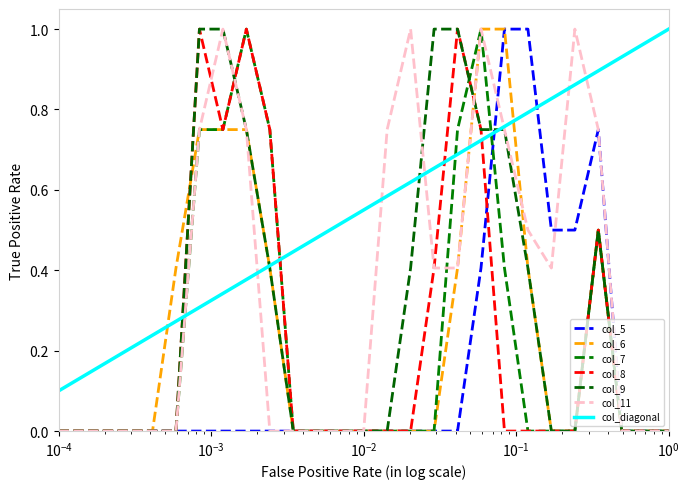

What is the highest value of the col_9 series?

1.0